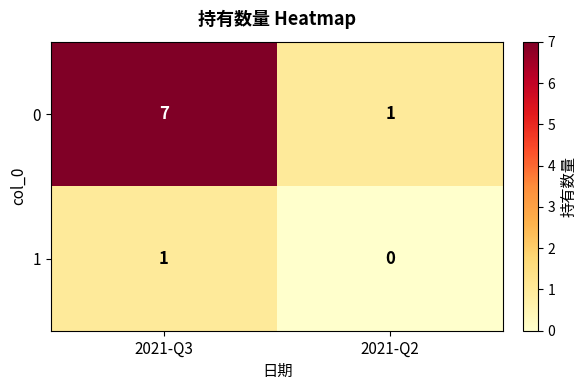

Which series has the largest total across all categories?

0